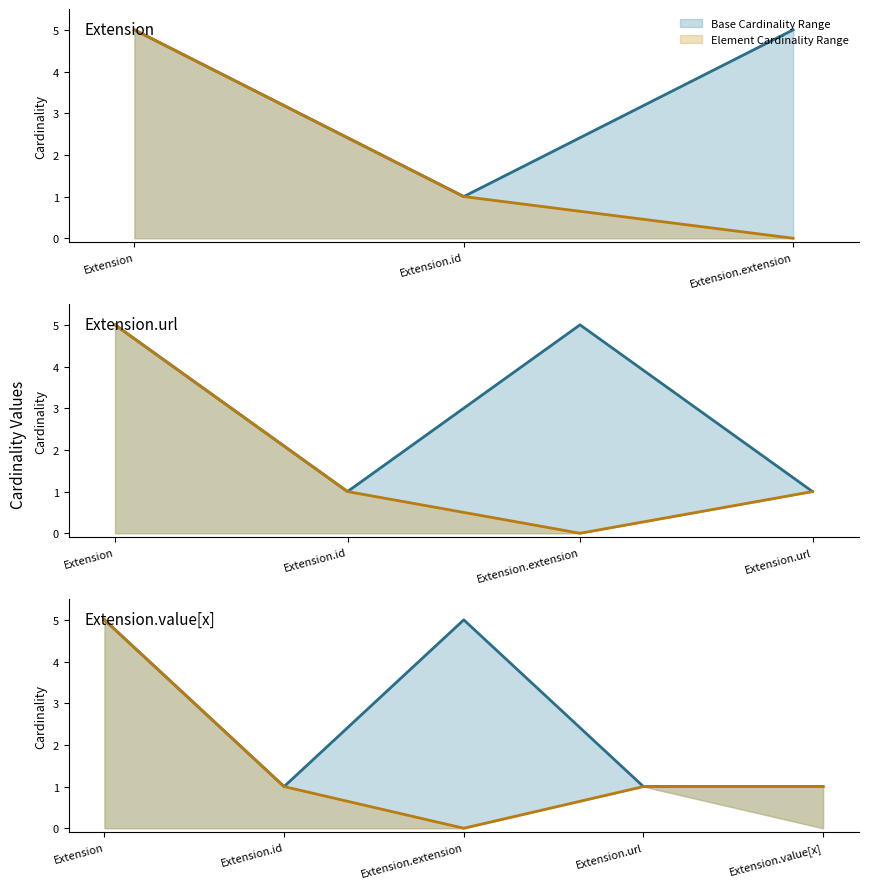

Which has a higher value, Extension or Extension.id?

Extension